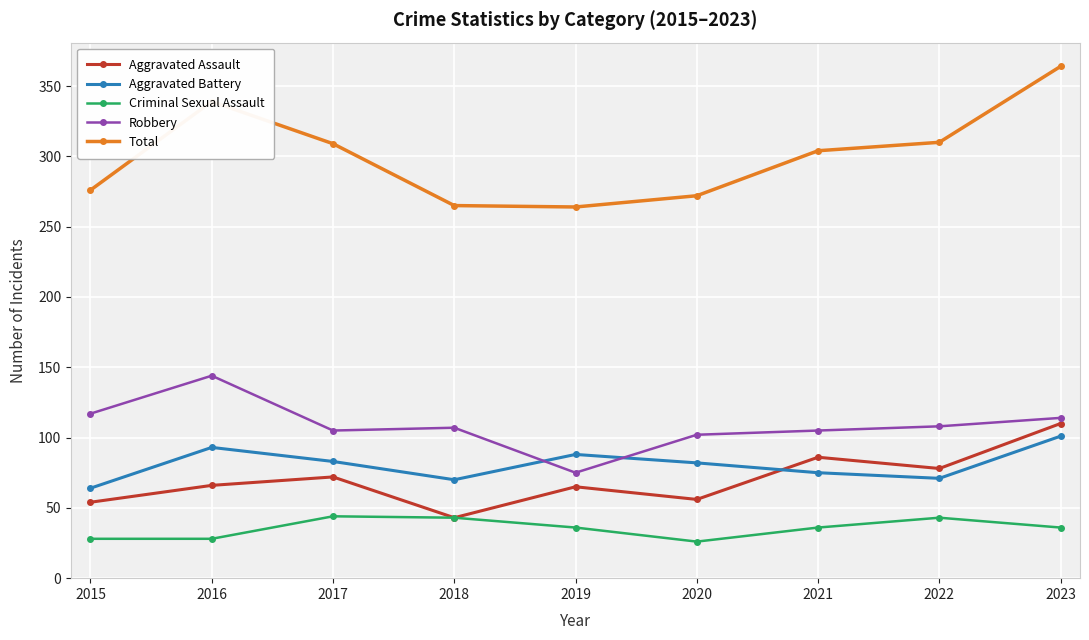

What is the greatest value displayed?

364